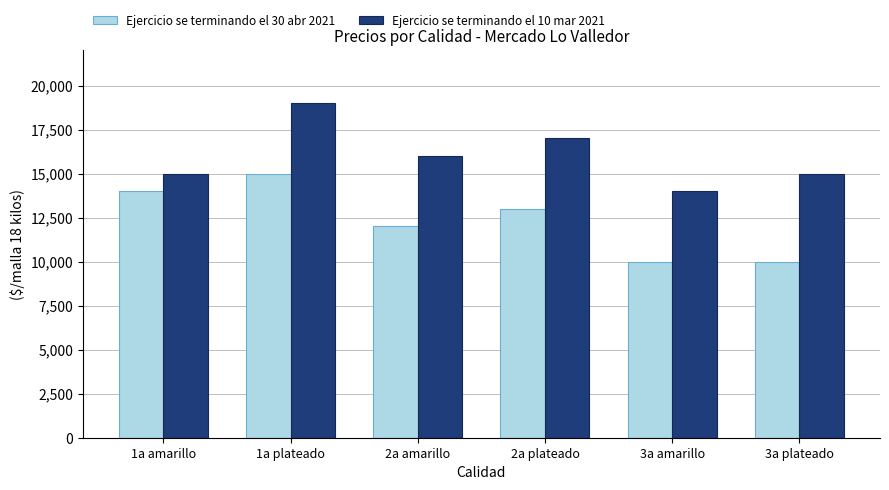

Which series has the largest total across all categories?

Ejercicio se terminando el 10 mar 2021